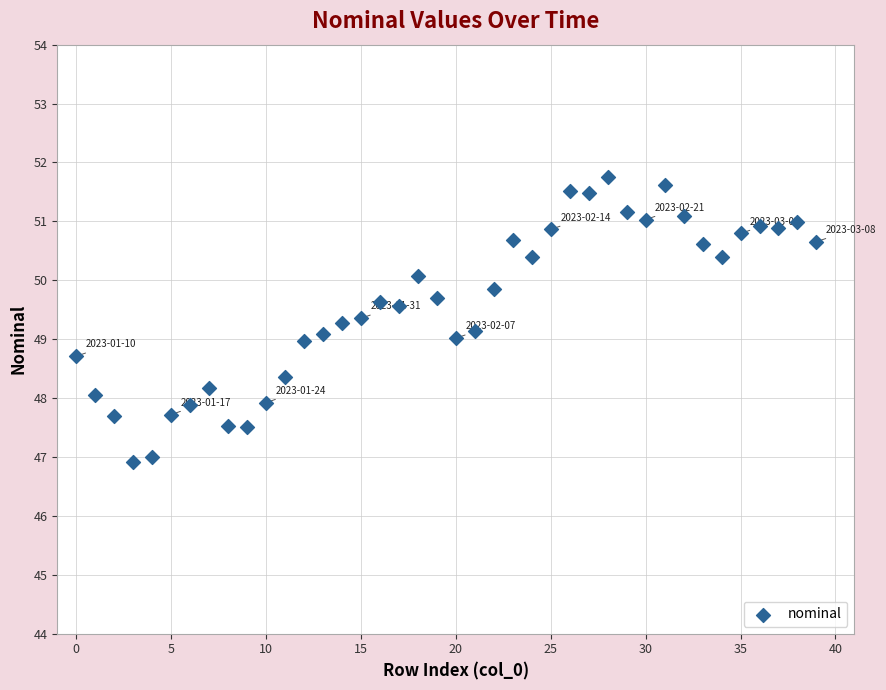

What is the range of Y values (max minus min)?

4.8